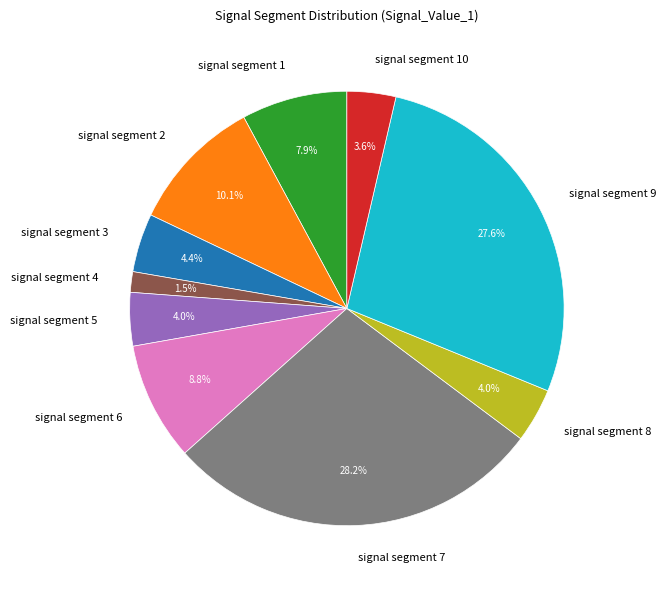

How many slices are in this pie chart?

10